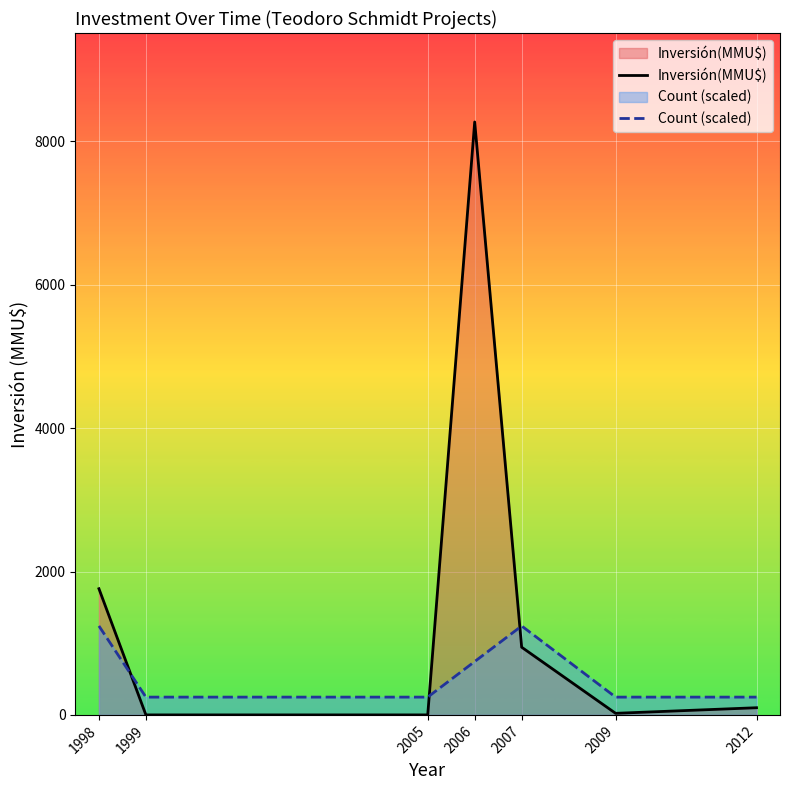

What is the spread (max minus min) of values at 2012?

148.1